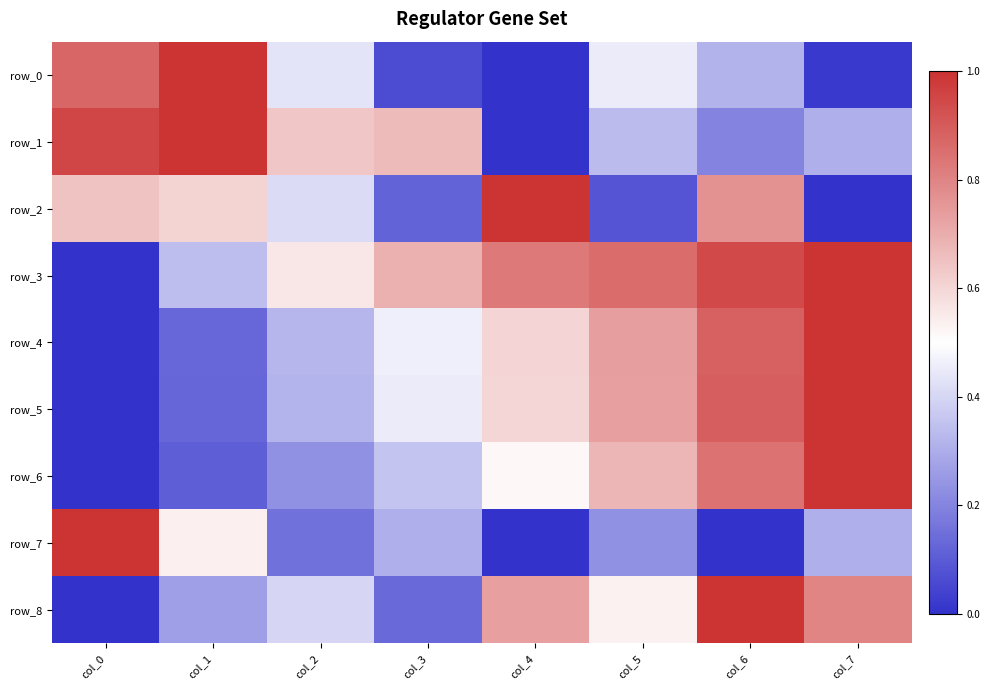

Reading right to left, extract all data points from this chart.

row_0: 0.0	0.3	0.5	0.0	0.1	0.4	1.0	0.9
row_1: 0.3	0.2	0.3	0.0	0.7	0.6	1.0	1.0
row_2: 0.0	0.8	0.1	1.0	0.1	0.4	0.6	0.6
row_3: 1.0	0.9	0.9	0.8	0.7	0.6	0.3	0.0
row_4: 1.0	0.9	0.7	0.6	0.5	0.3	0.1	0.0
row_5: 1.0	0.9	0.7	0.6	0.5	0.3	0.1	0.0
row_6: 1.0	0.8	0.7	0.5	0.4	0.2	0.1	0.0
row_7: 0.3	0.0	0.2	0.0	0.3	0.2	0.5	1.0
row_8: 0.8	1.0	0.5	0.7	0.1	0.4	0.3	0.0